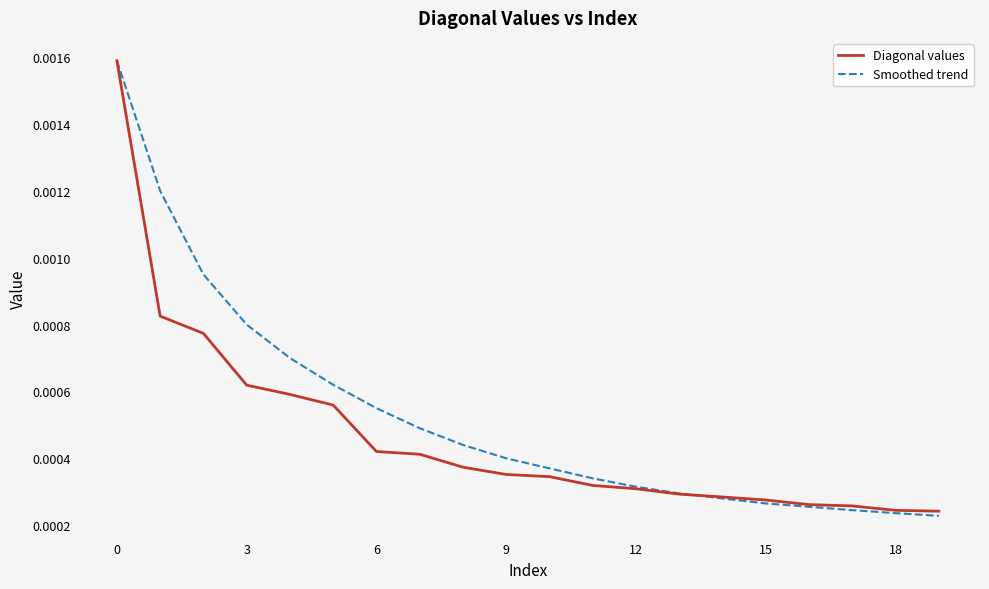

Which series has the largest total across all categories?

Smoothed trend